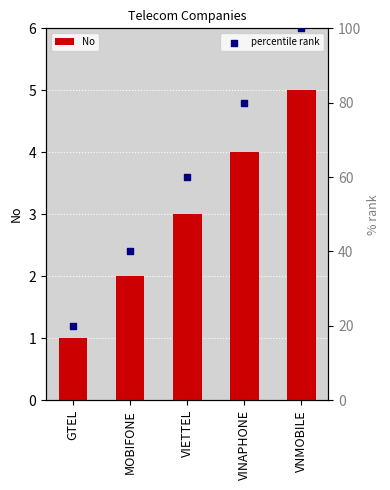

Which series reaches the minimum Y coordinate?

No